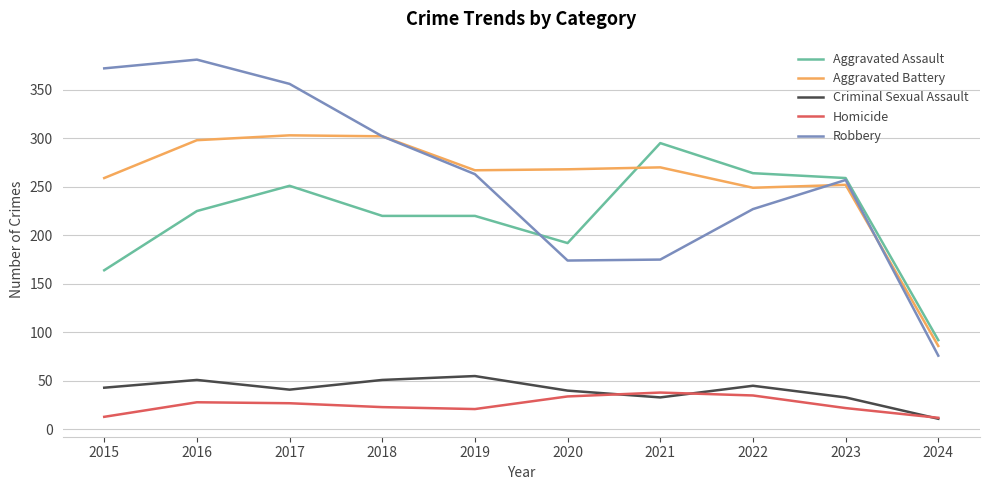

True or false: Homicide and Aggravated Battery intersect in this chart.

False